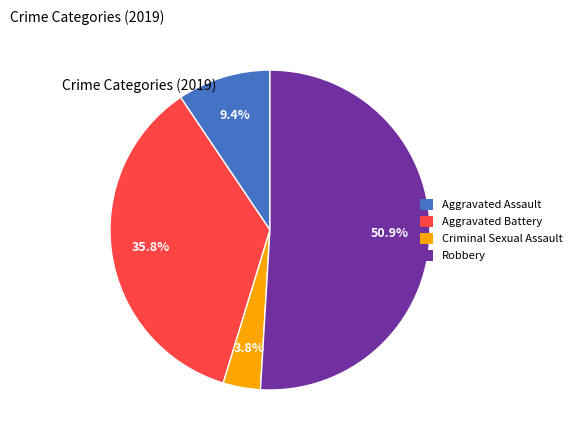

To the nearest percent, what percentage of the pie is Robbery?

51%